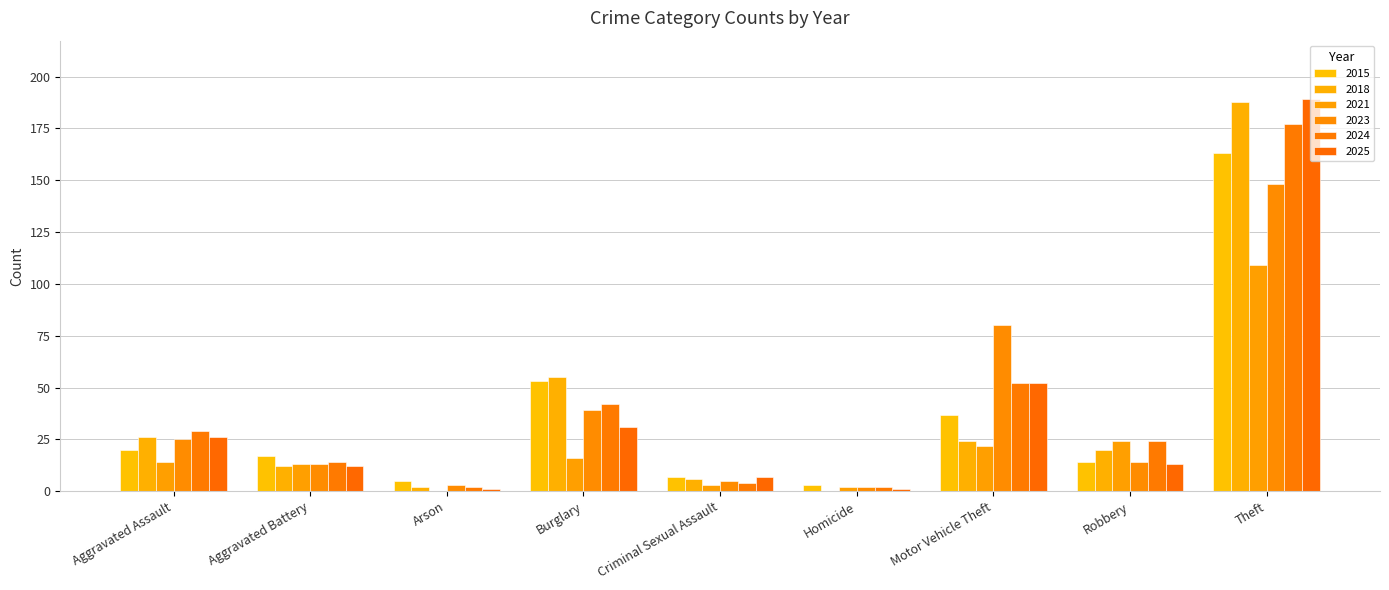

Count the number of categories in the chart.

9